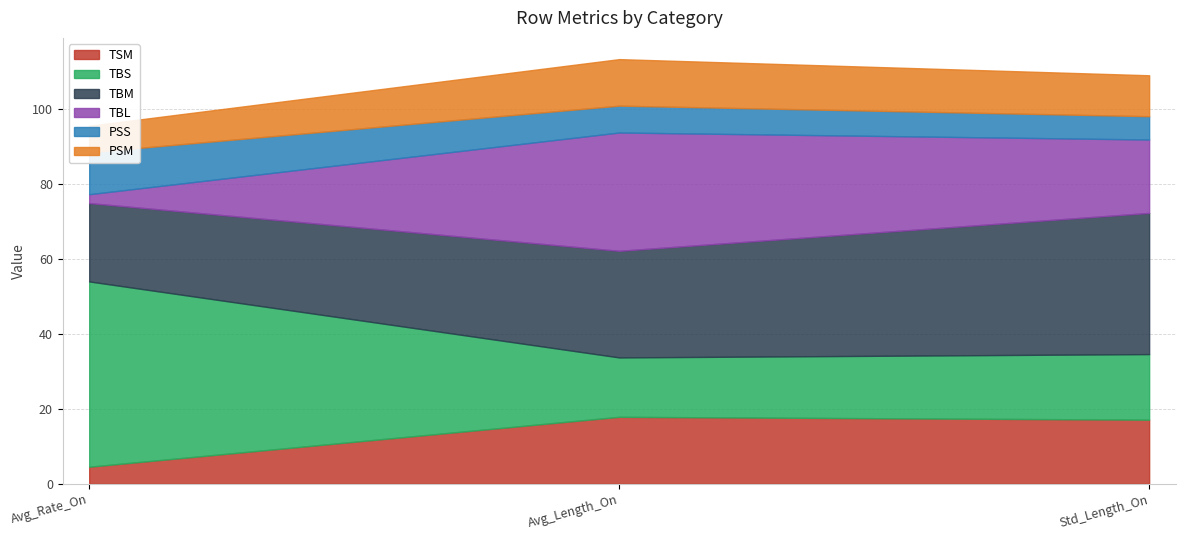

What is the difference between the second highest and minimum values in the TBM series?

7.5